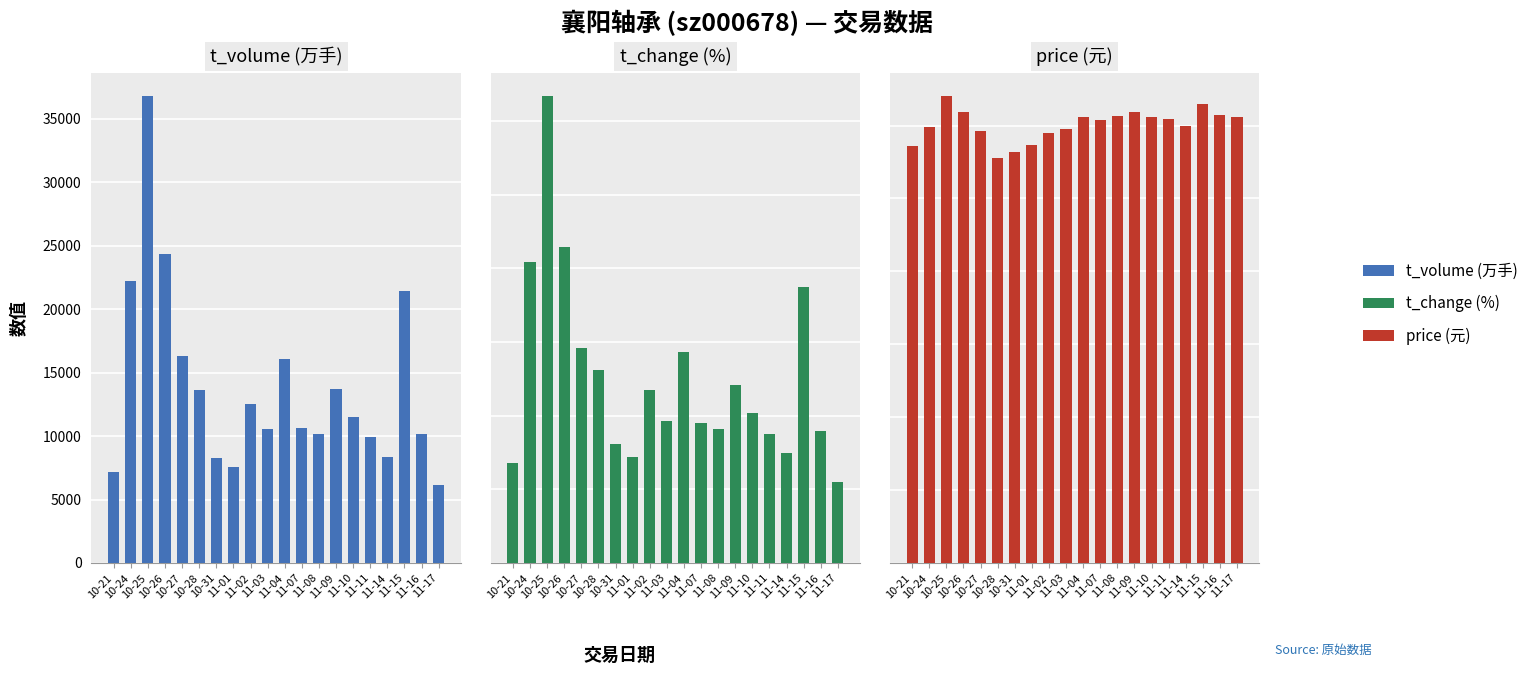

What is the difference between the highest and lowest values at 10-26?

24373.8